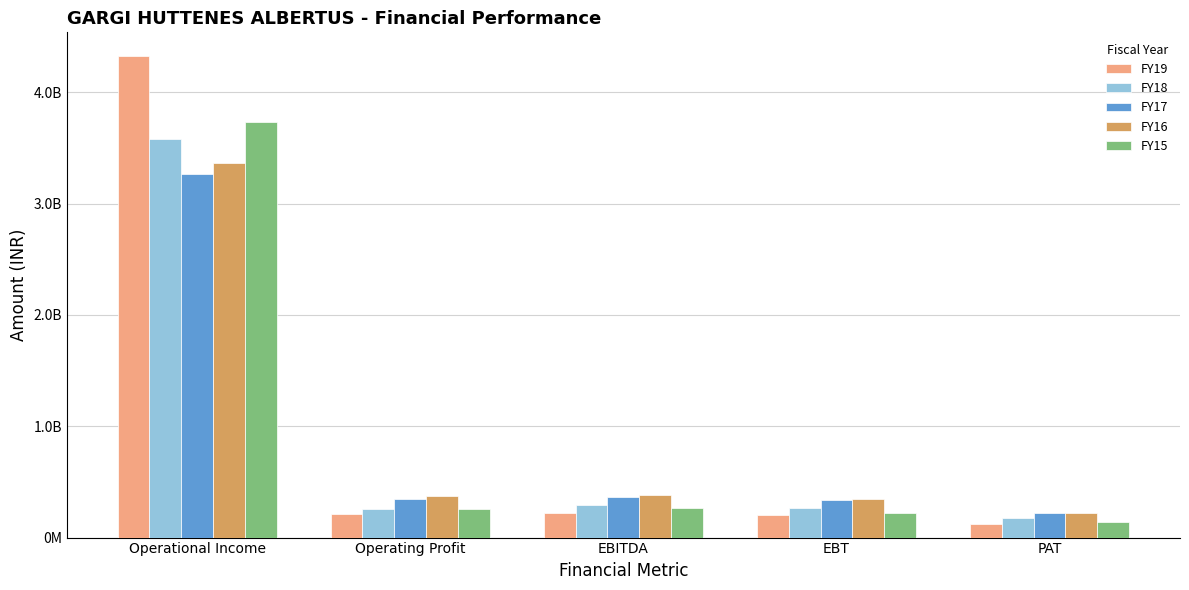

The value of FY17 at EBT is 444375628. True or false?

False